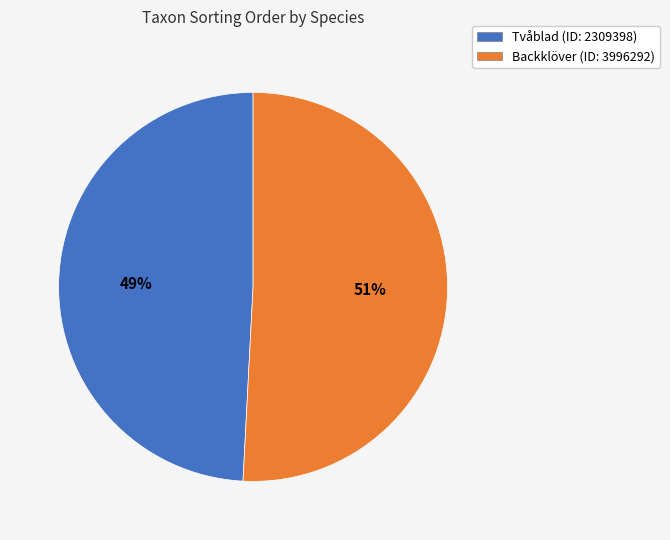

To the nearest percent, what is the difference between the Backklöver (ID: 3996292) and Tvåblad (ID: 2309398) slice percentages?

2%